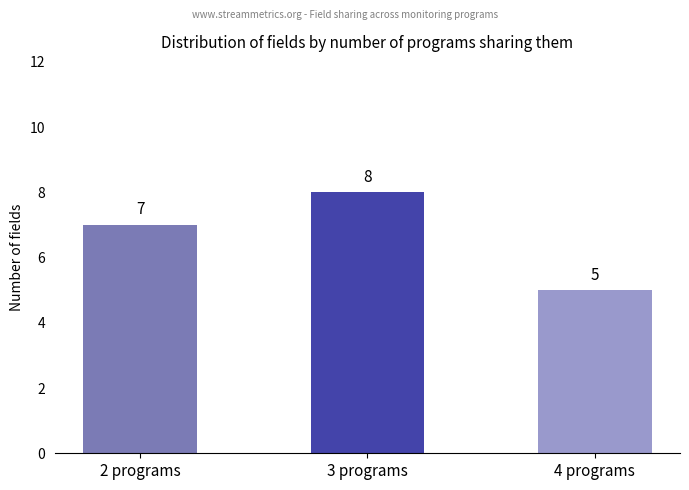

Which category has the highest value across all series?

3 programs